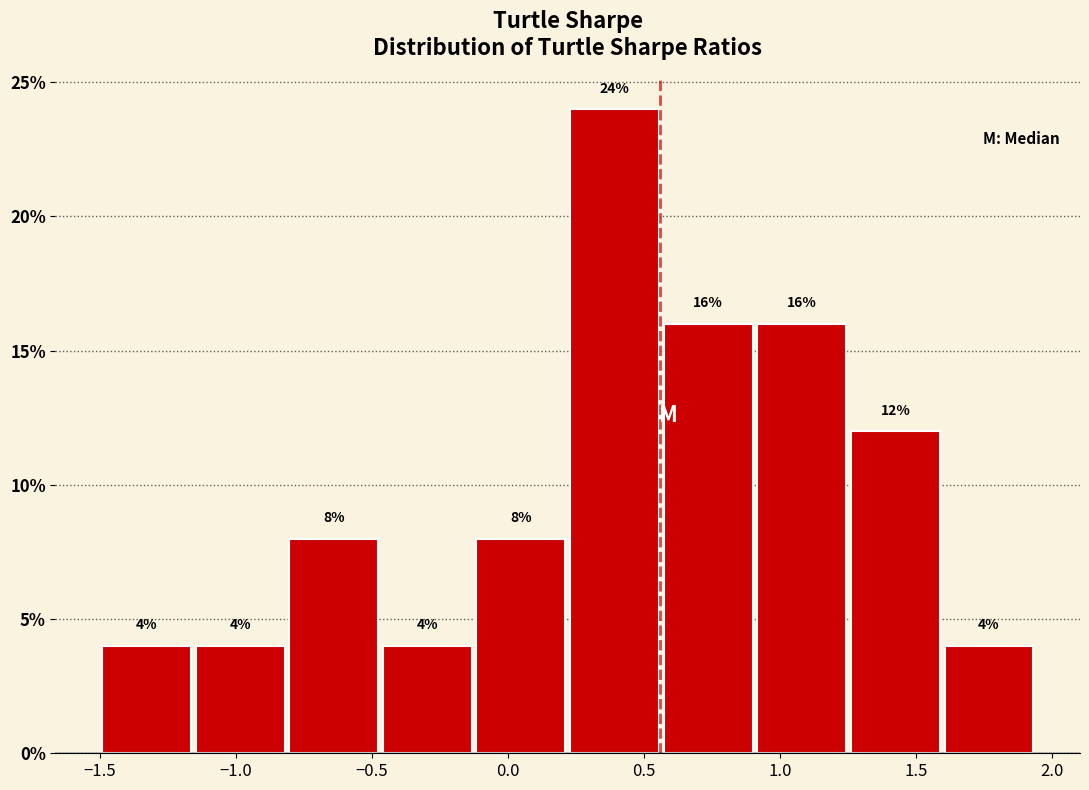

Which range on the x-axis has the tallest bar?

0.20 to 0.55